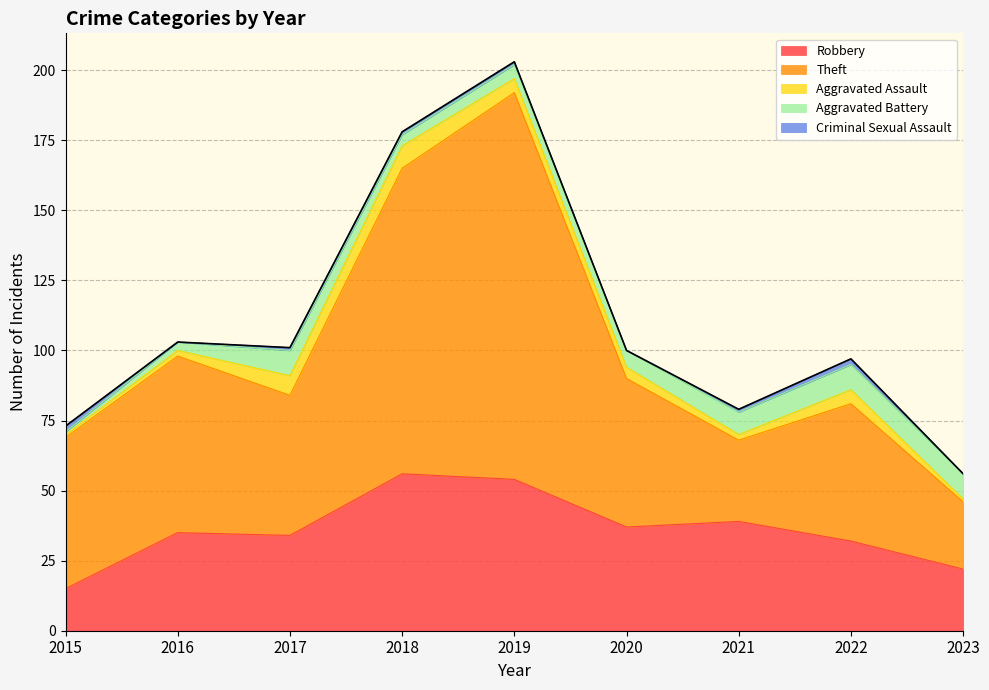

What is the difference between the highest and lowest values at 2021?

38